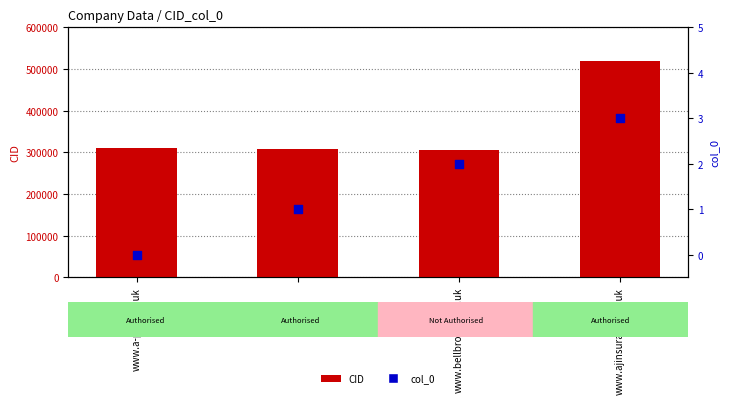

Which series has the largest Y range (max minus min)?

CID